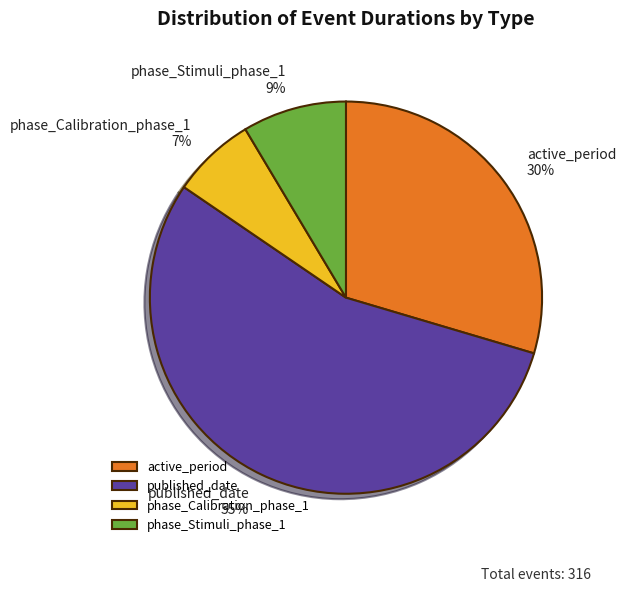

How many segments does this pie chart have?

4